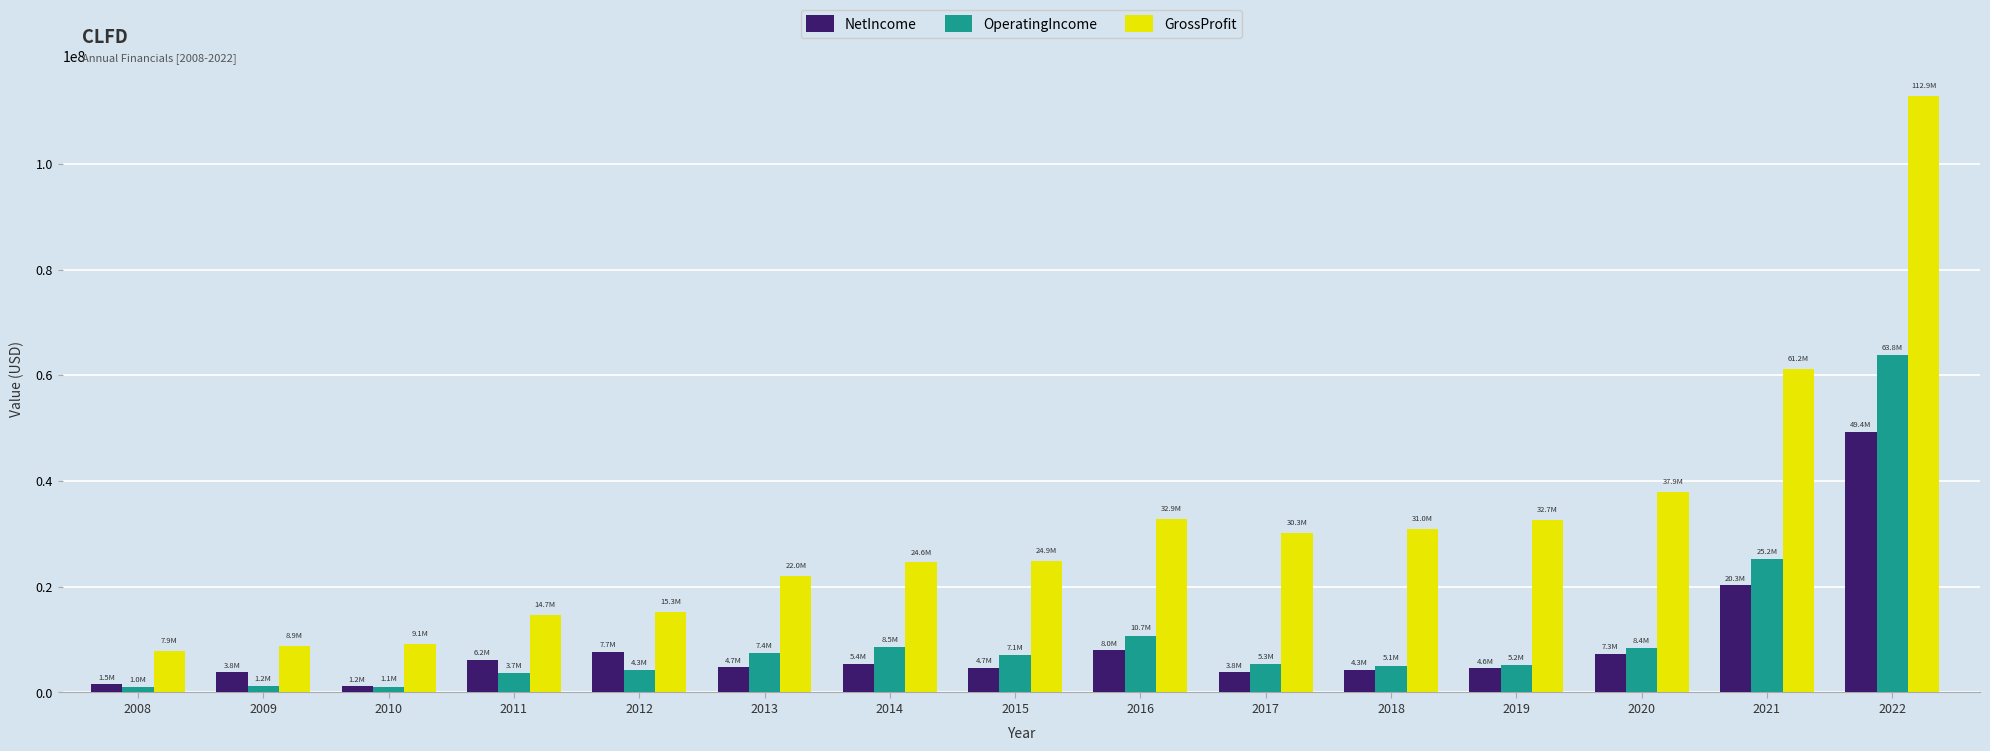

Rank the series by their maximum value, from lowest to highest.

NetIncome, OperatingIncome, GrossProfit